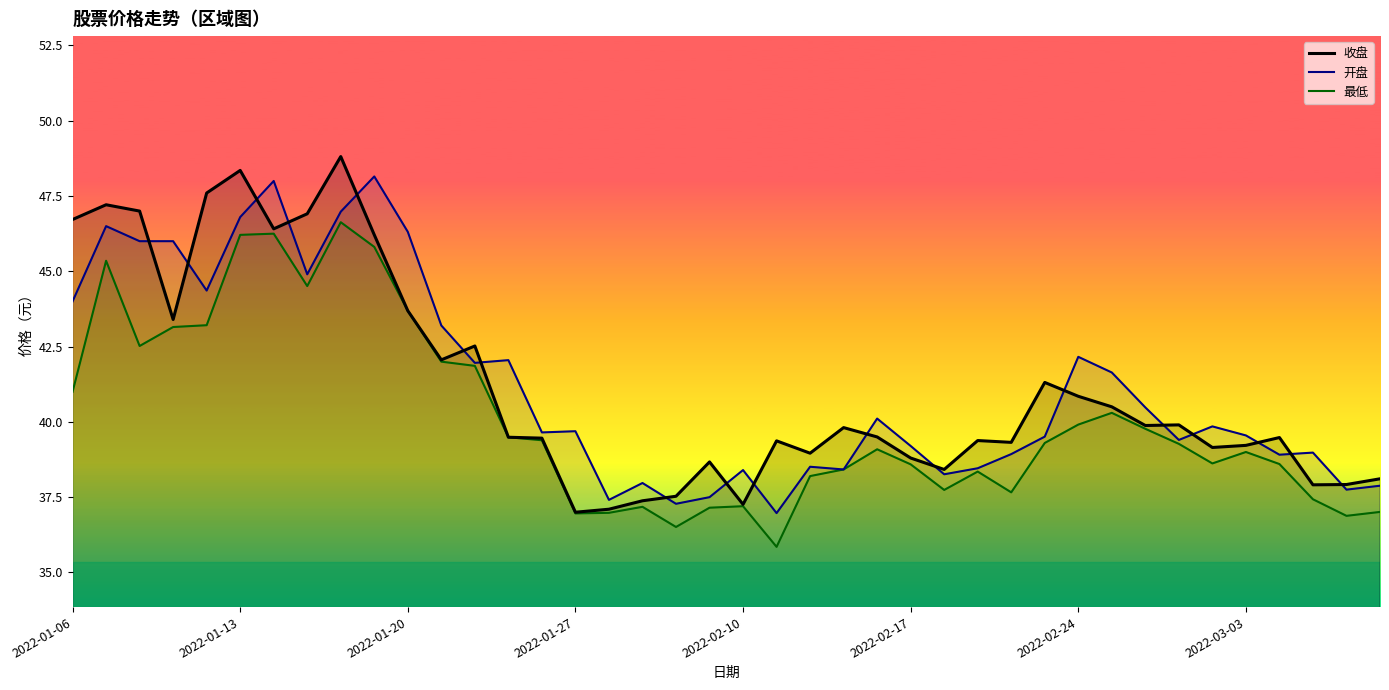

What is the greatest value displayed?

48.8